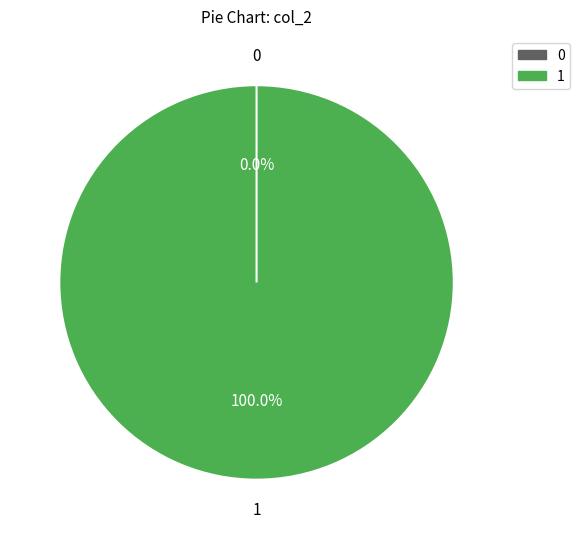

To the nearest percent, what is the difference between the largest and smallest slice percentages?

100%